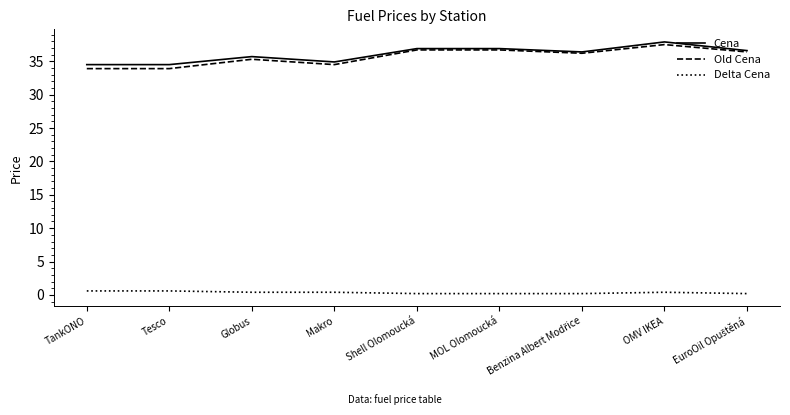

True or false: Delta Cena and Cena intersect in this chart.

False